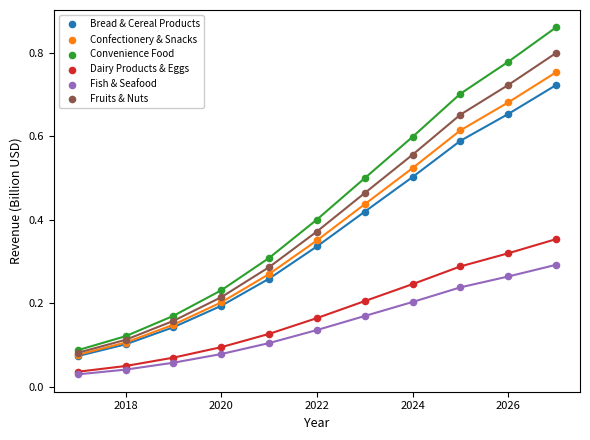

What are all the series names shown in the legend?

Bread & Cereal Products, Confectionery & Snacks, Convenience Food, Dairy Products & Eggs, Fish & Seafood, Fruits & Nuts